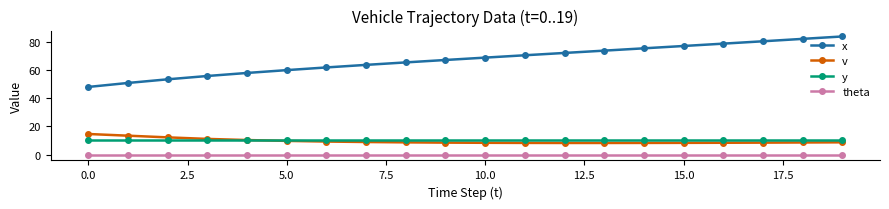

True or false: x and v intersect in this chart.

False